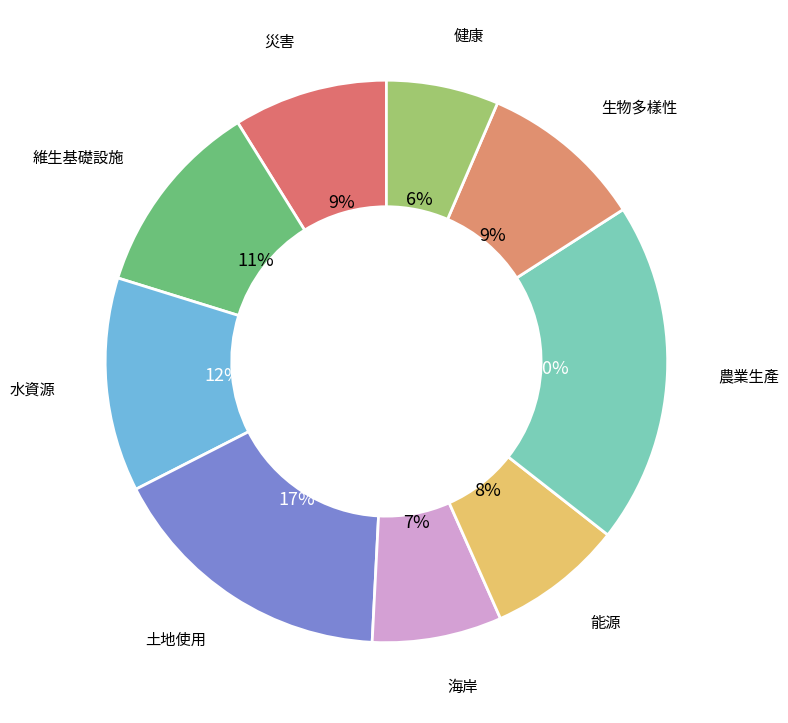

Is it true that 農業生產 is 20% of the pie?

True